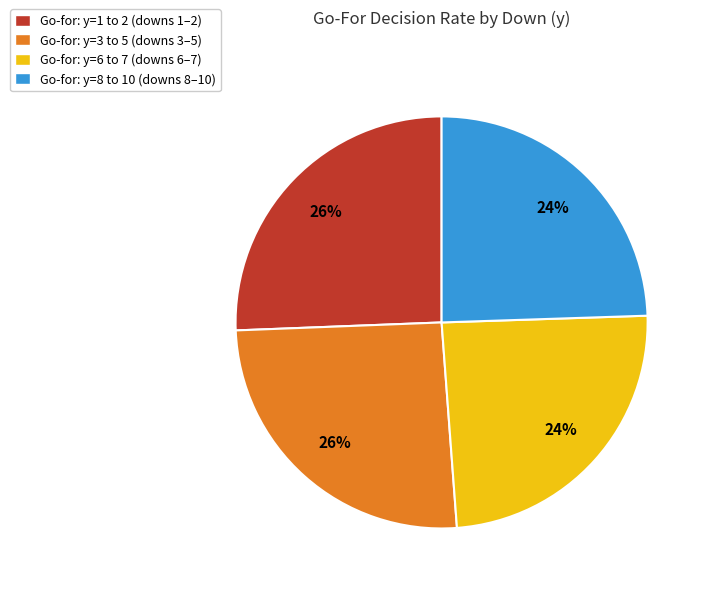

What percentage is the Go-for: y=3 to 5 (downs 3–5) slice, to the nearest percent?

26%